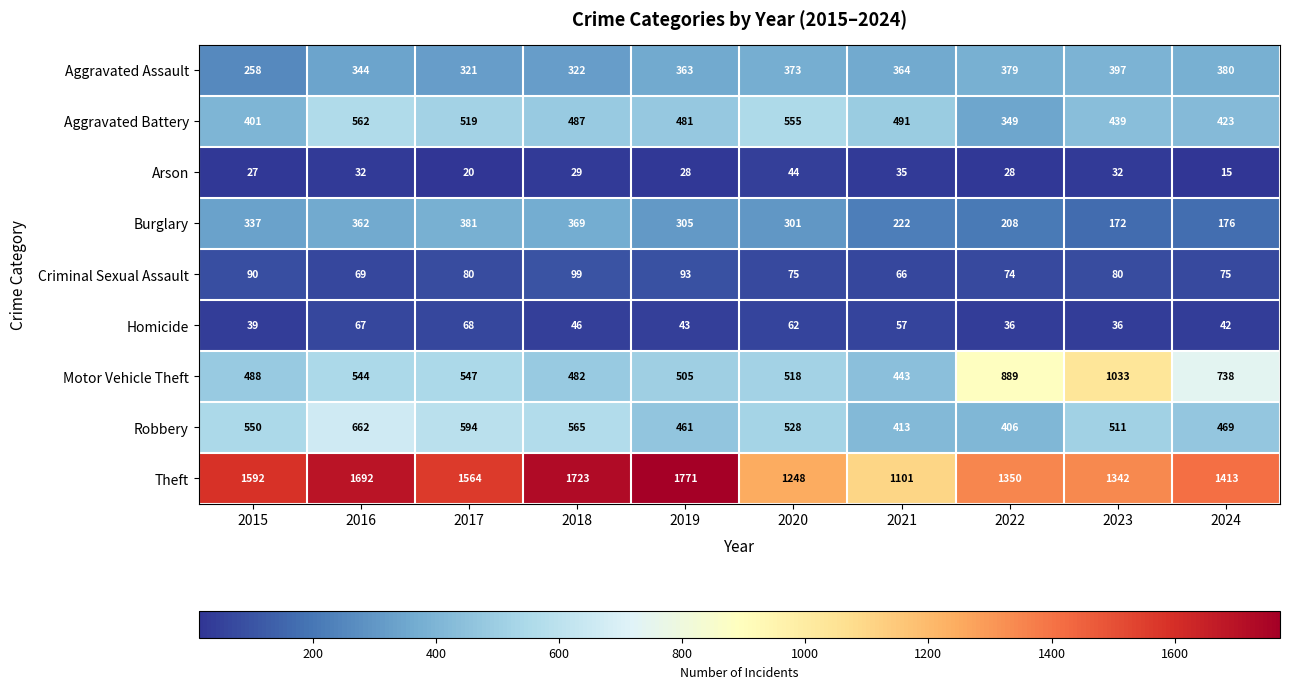

Rank the series by their maximum value, from lowest to highest.

Arson, Homicide, Criminal Sexual Assault, Burglary, Aggravated Assault, Aggravated Battery, Robbery, Motor Vehicle Theft, Theft